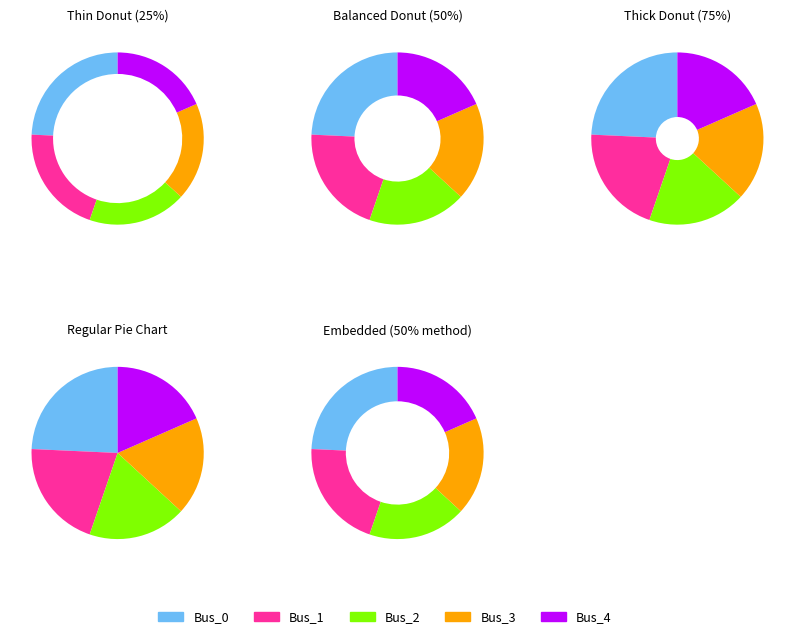

Is there any slice that represents more than half of the pie?

No